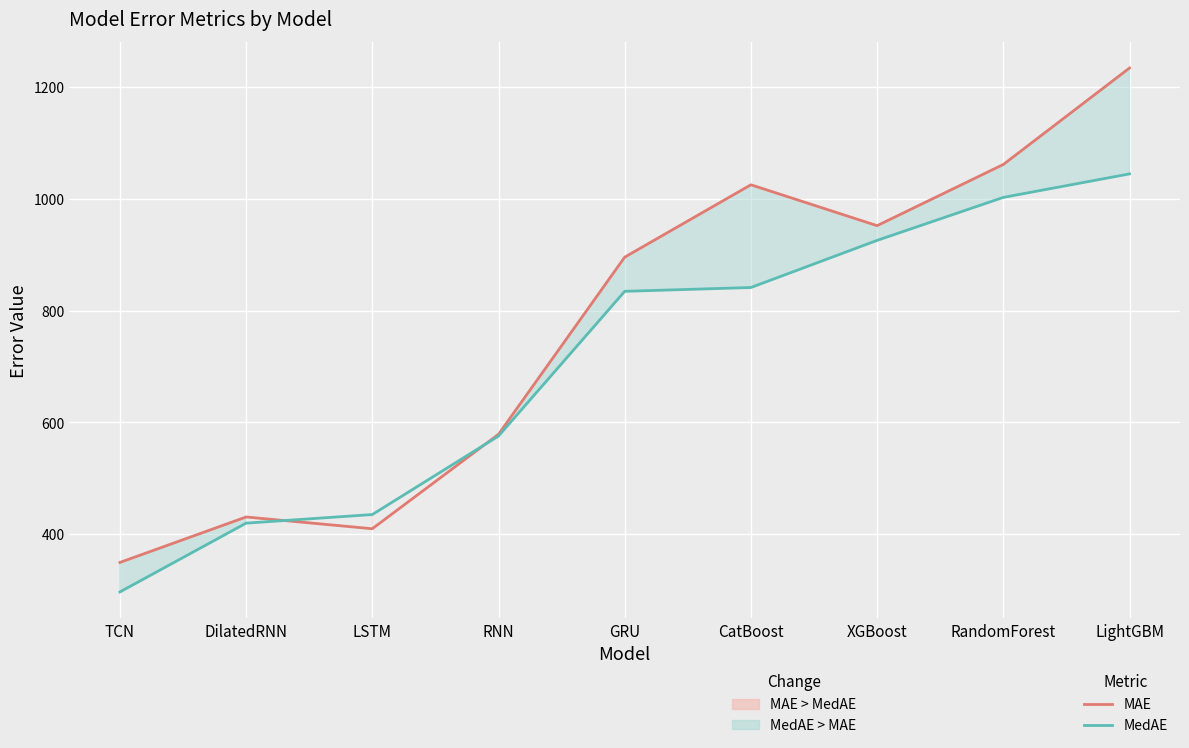

How many values in the MedAE series are below 834?

4